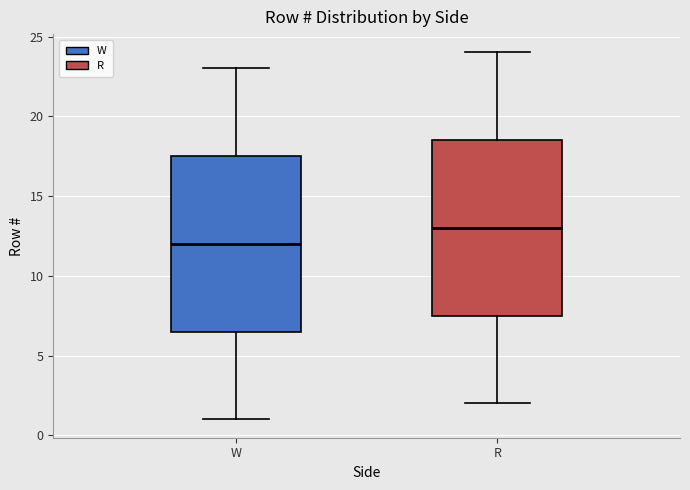

Where does the lower whisker of the box for W end on the y-axis? The values are not printed on the chart, so give them approximately, as read against the axis.

1.0